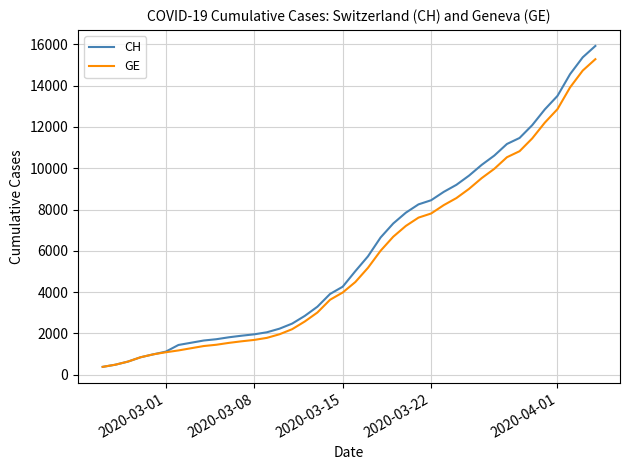

Which series has the widest spread of values?

CH